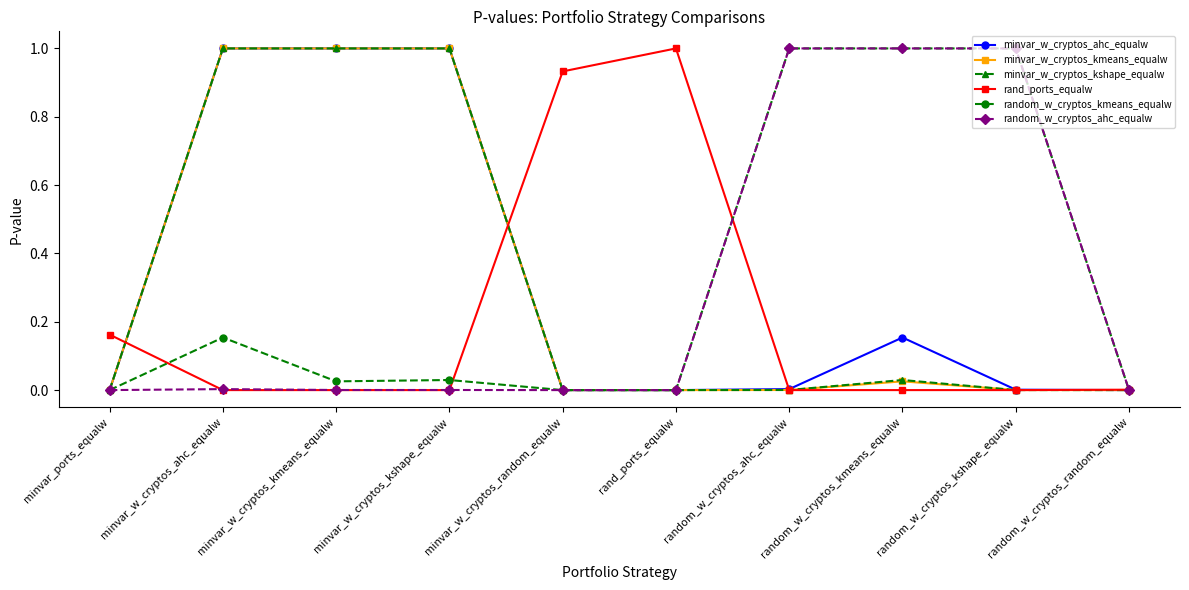

What is the spread (max minus min) of values at random_w_cryptos_kmeans_equalw?

1.0